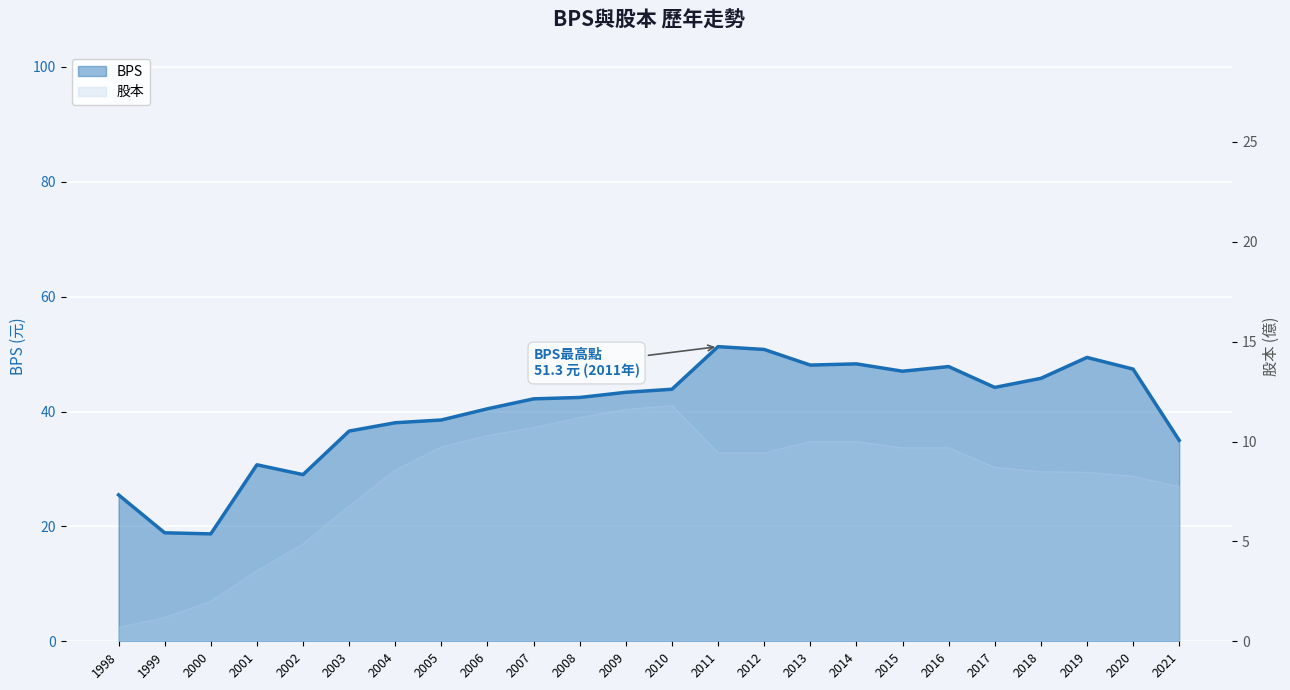

Which has a higher value, 2015 or 2010?

2015